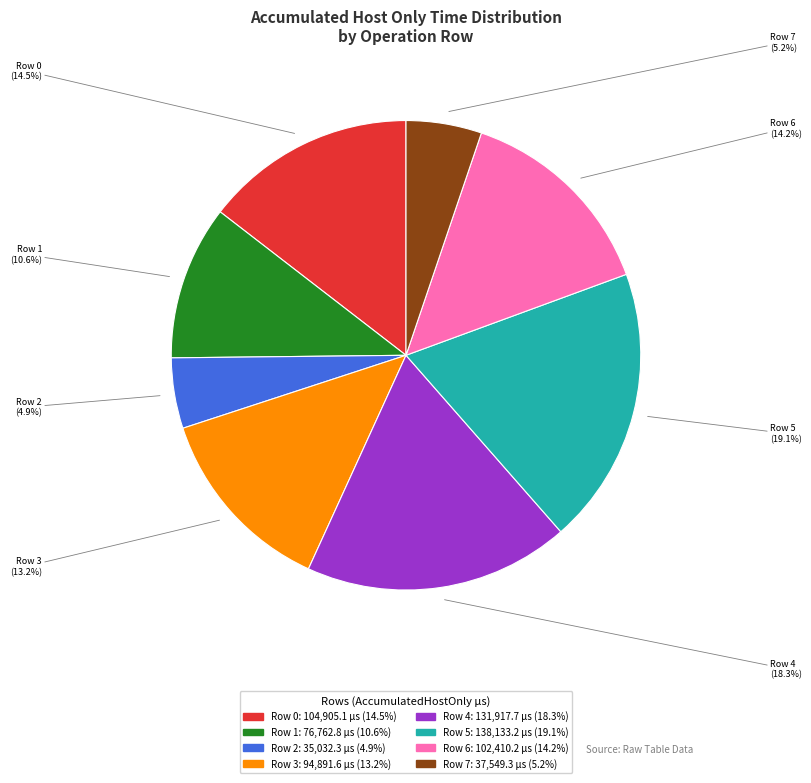

Combined, what portion of the pie is Row 6 and Row 5?

33.3%